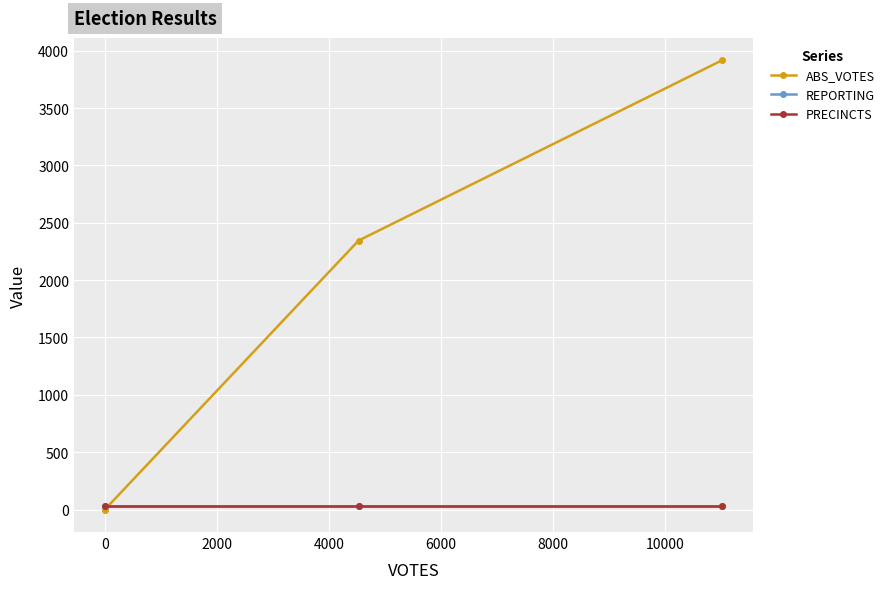

Which series changed the most between −2000 and 2000?

ABS_VOTES